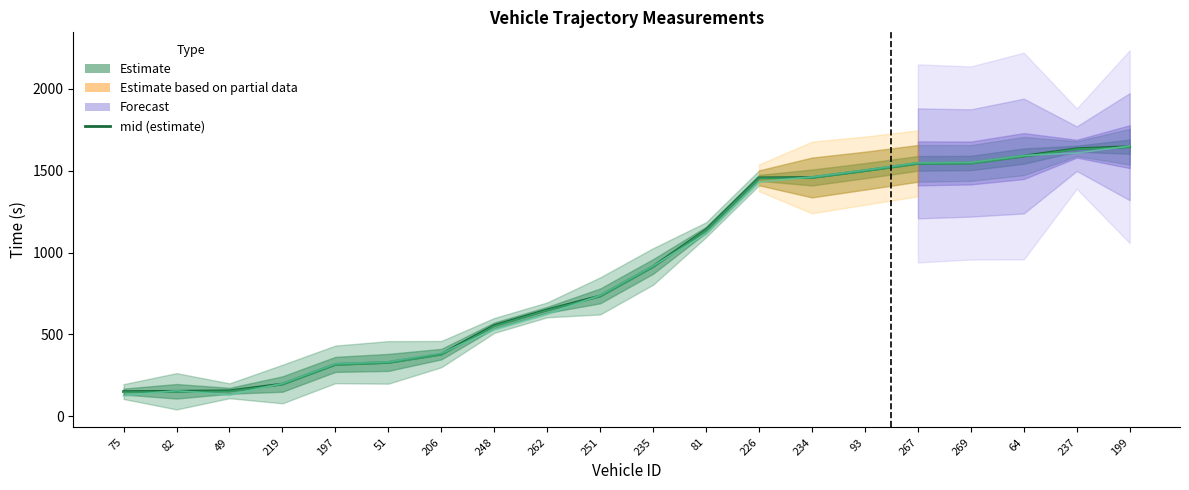

True or false: exit has more than 1 interior local peaks.

False